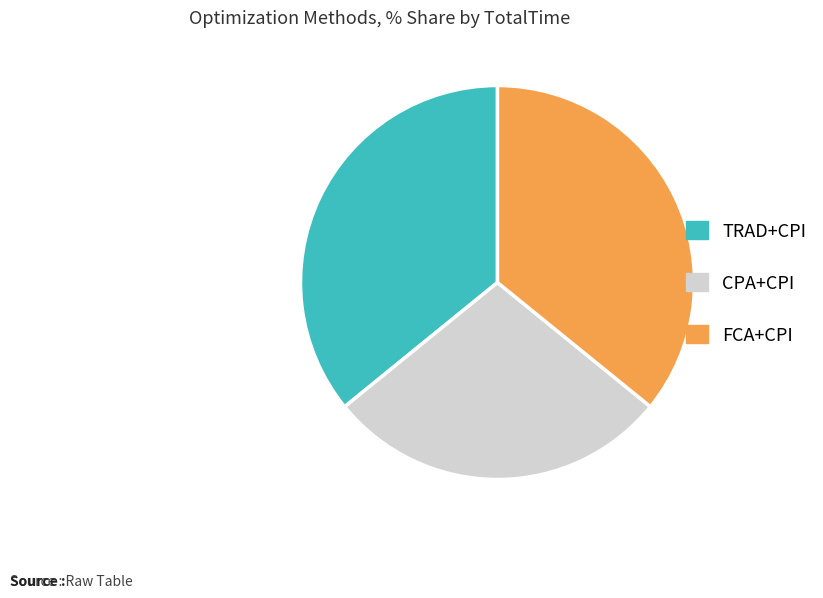

Count the number of slices in the pie.

3